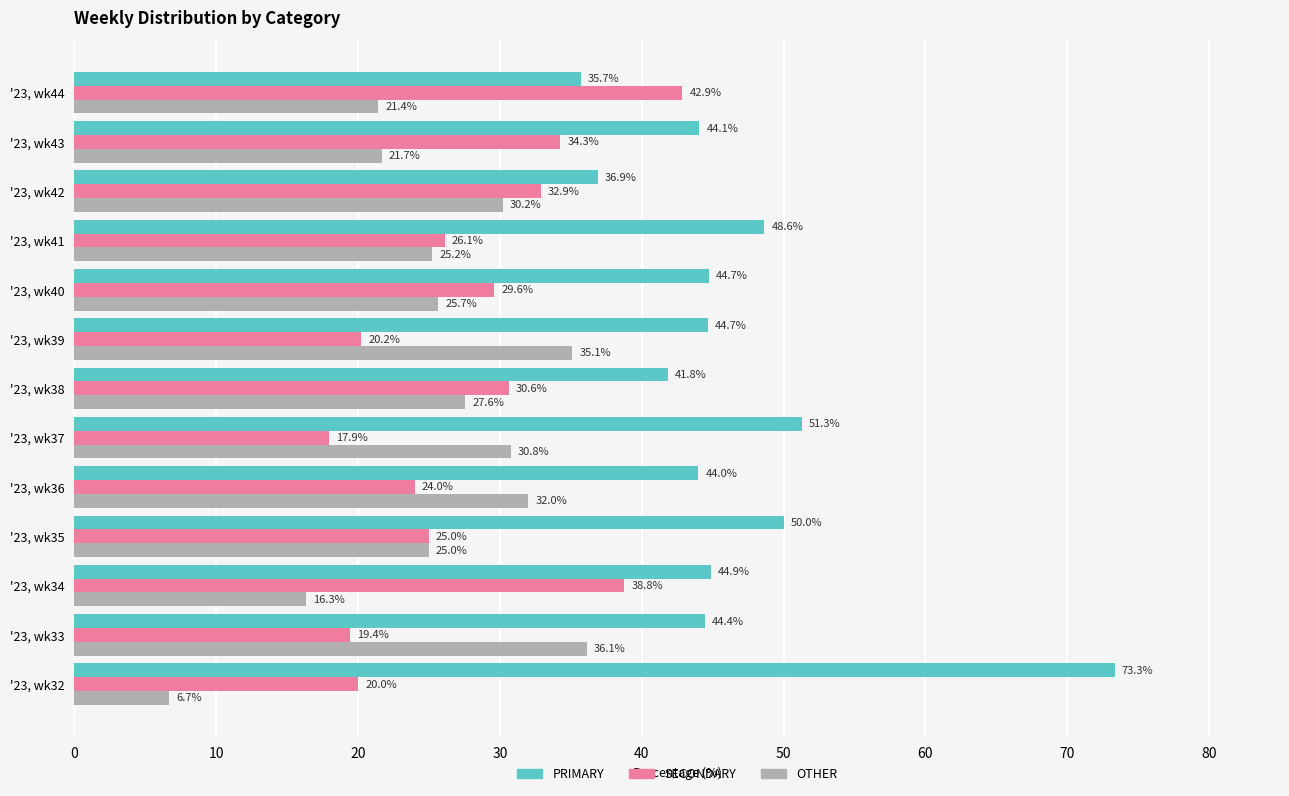

At which label is SECONDARY closest to 30?

'23, wk40